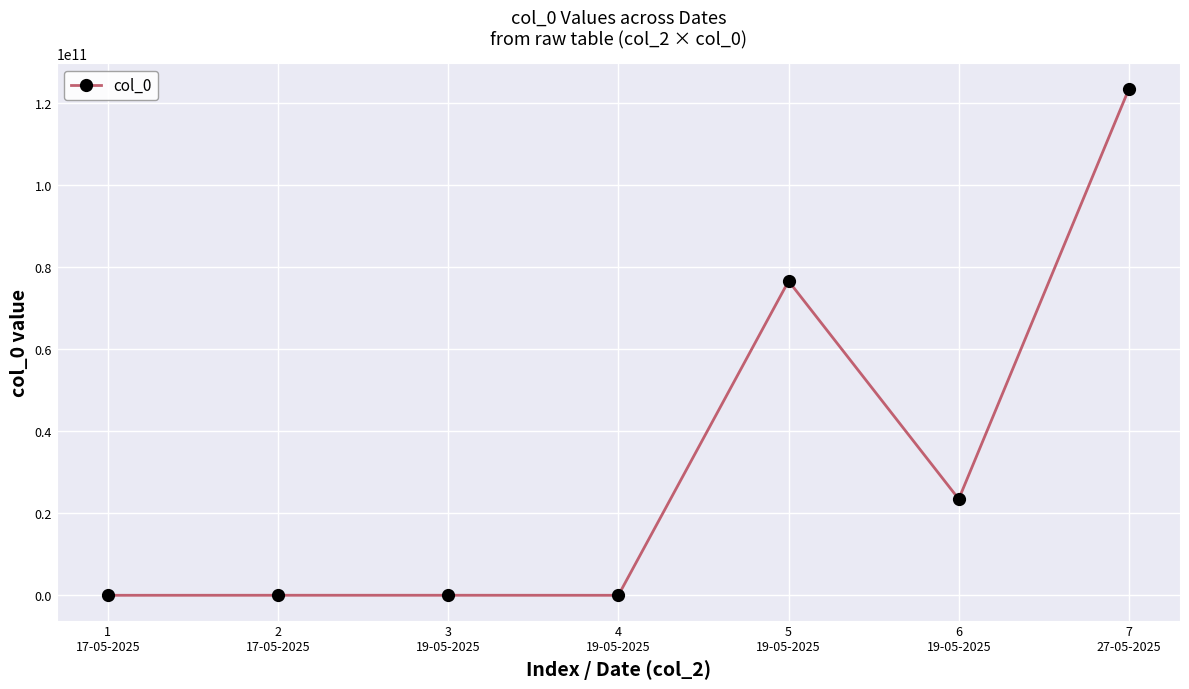

How many series are shown in this chart?

1